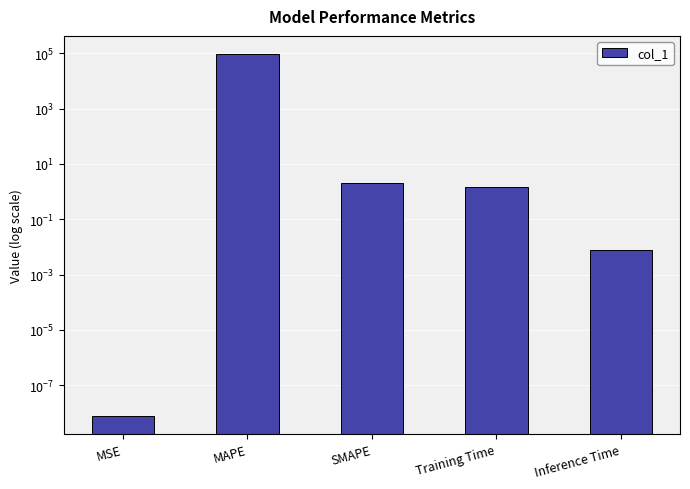

Which has a higher value, SMAPE or Inference Time?

SMAPE